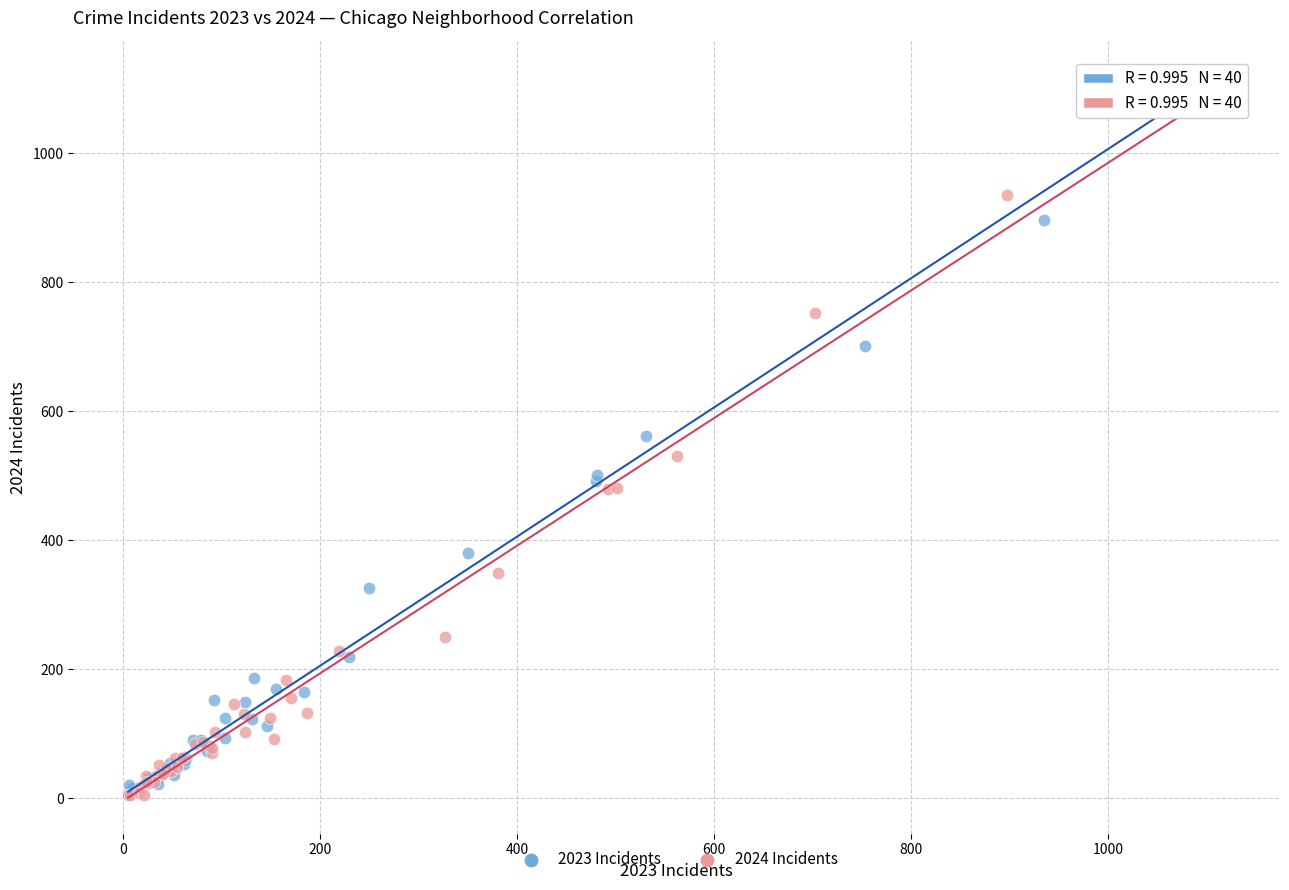

Which series has the widest spread of Y values?

2023 Incidents